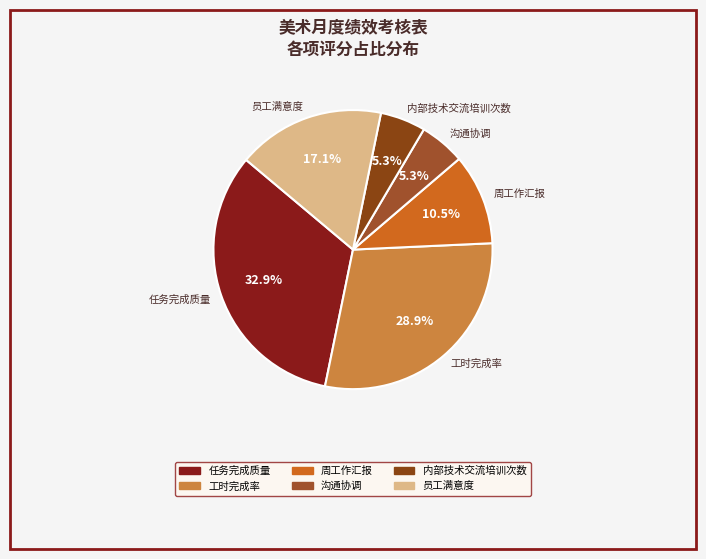

Which category has the biggest portion of the pie?

任务完成质量